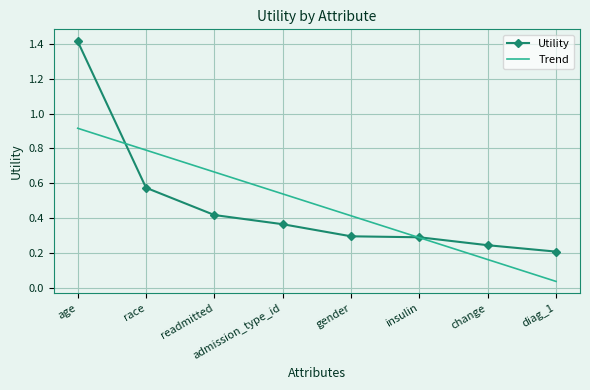

What is the average value?

0.5